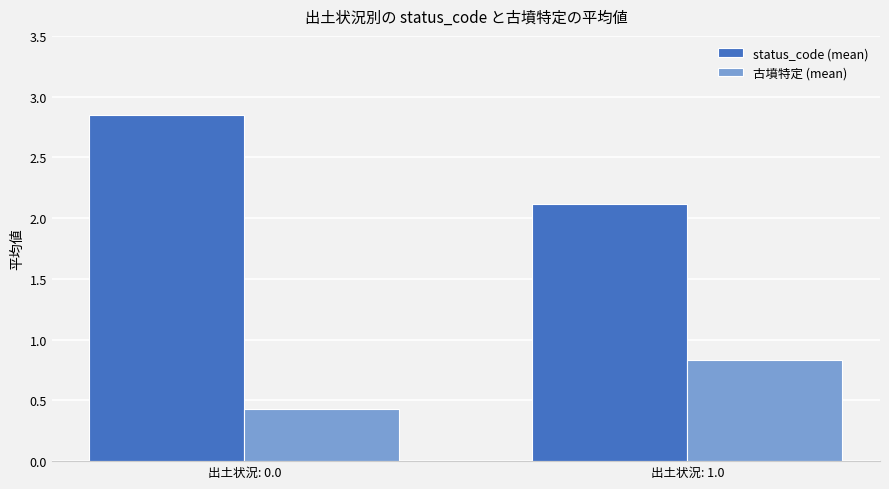

What is the minimum value for 古墳特定 (mean)?

0.4